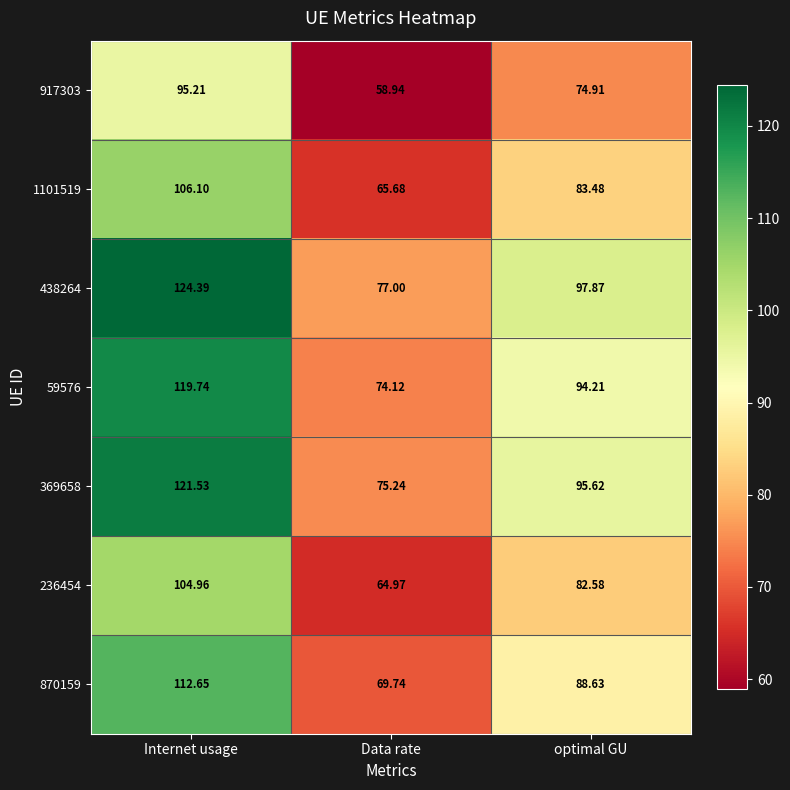

At how many categories does at least one series exceed 112?

1